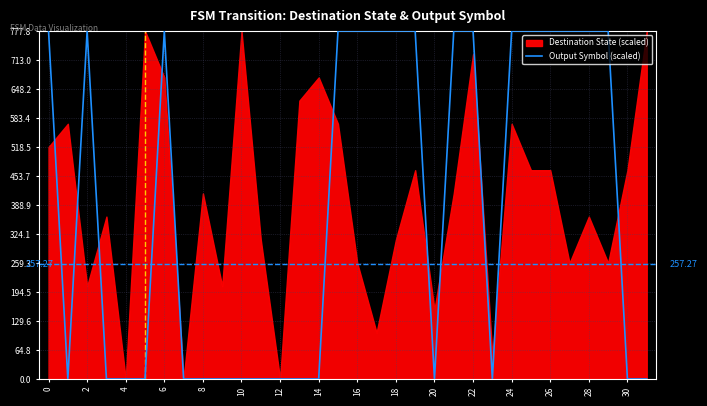

At which category does the data reach its first local valley?

2